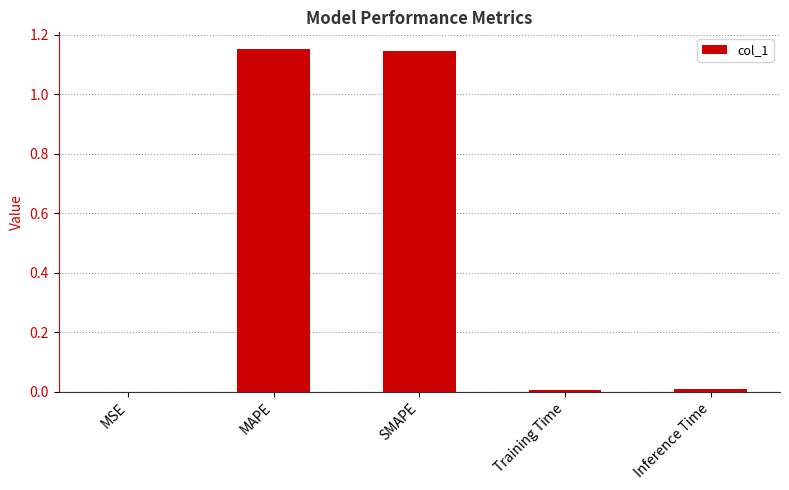

True or false: the data shows 0.0 at Training Time.

True